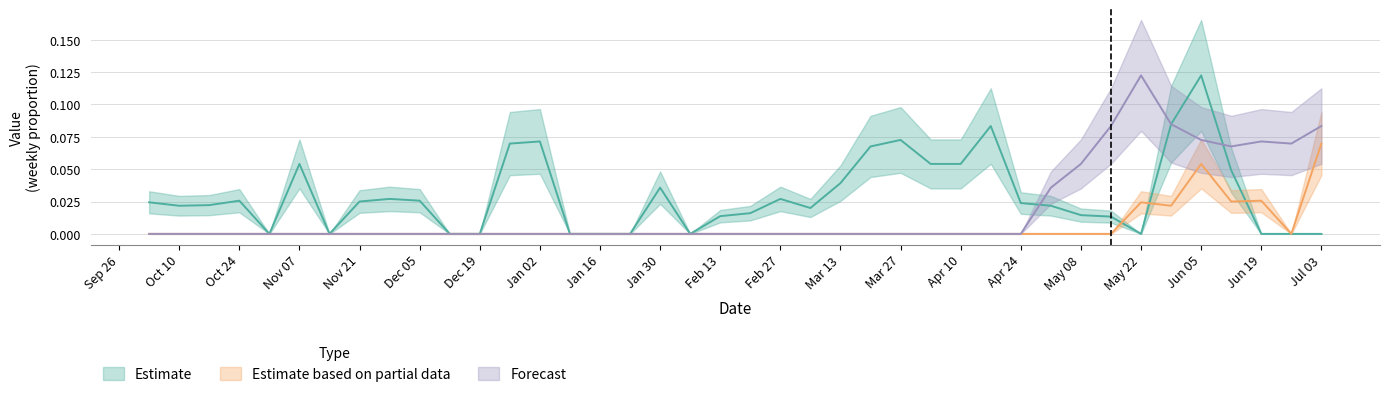

List the labels in order of Forecast value, smallest first.

2010-10-03, 2010-10-10, 2010-10-17, 2010-10-24, 2010-10-31, 2010-11-07, 2010-11-14, 2010-11-21, 2010-11-28, 2010-12-05, 2010-12-12, 2010-12-19, 2010-12-26, 2011-01-02, 2011-01-09, 2011-01-16, 2011-01-23, 2011-01-30, 2011-02-06, 2011-02-13, 2011-02-20, 2011-02-27, 2011-03-06, 2011-03-13, 2011-03-20, 2011-03-27, 2011-04-03, 2011-04-10, 2011-04-17, 2011-04-24, 2011-05-01, 2011-05-08, 2011-06-12, 2011-06-26, 2011-06-19, 2011-06-05, 2011-05-15, 2011-07-03, 2011-05-29, 2011-05-22